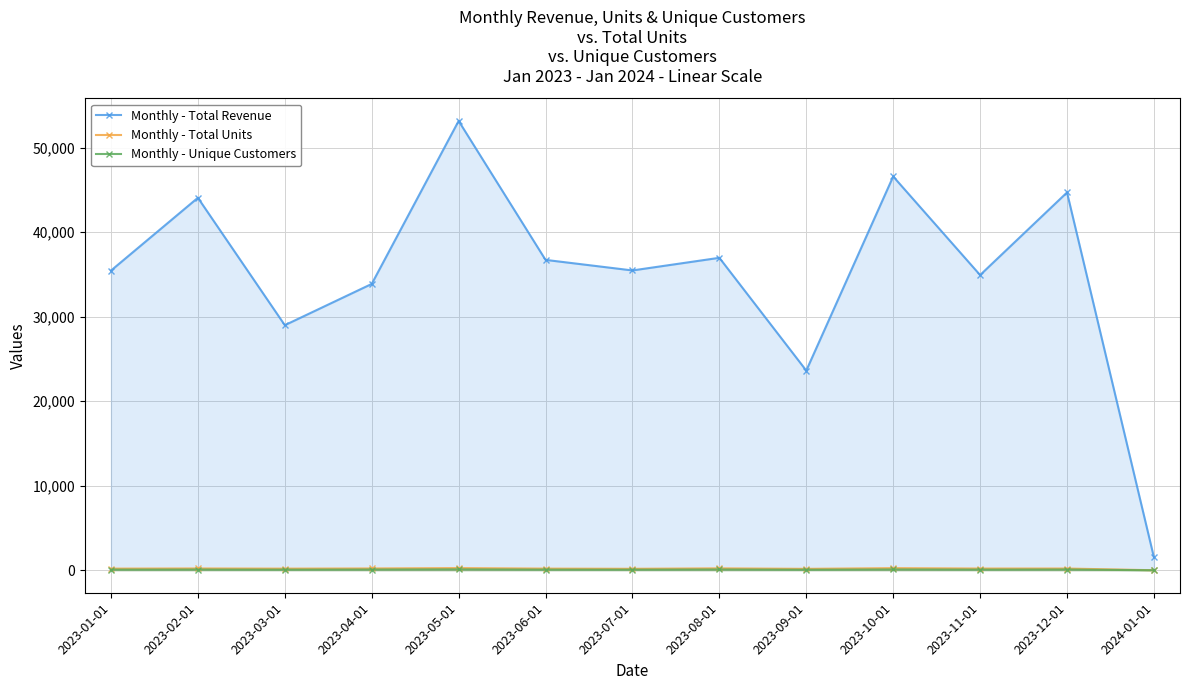

What is the label of the 3rd point from the right?

2023-11-01